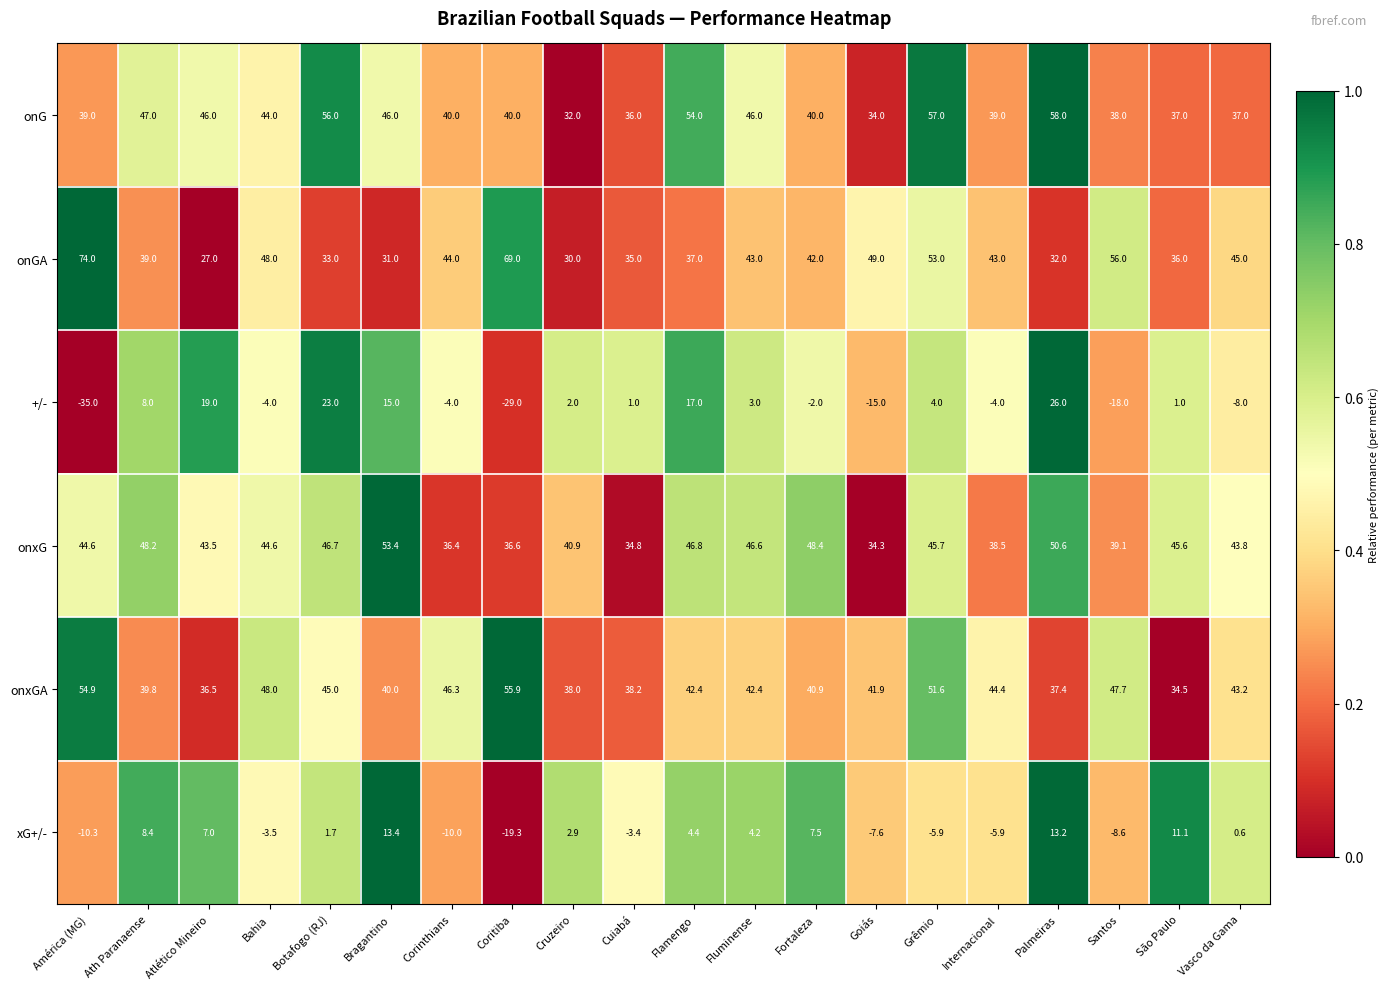

Which series changed the most between Fluminense and Internacional?

xG+/-